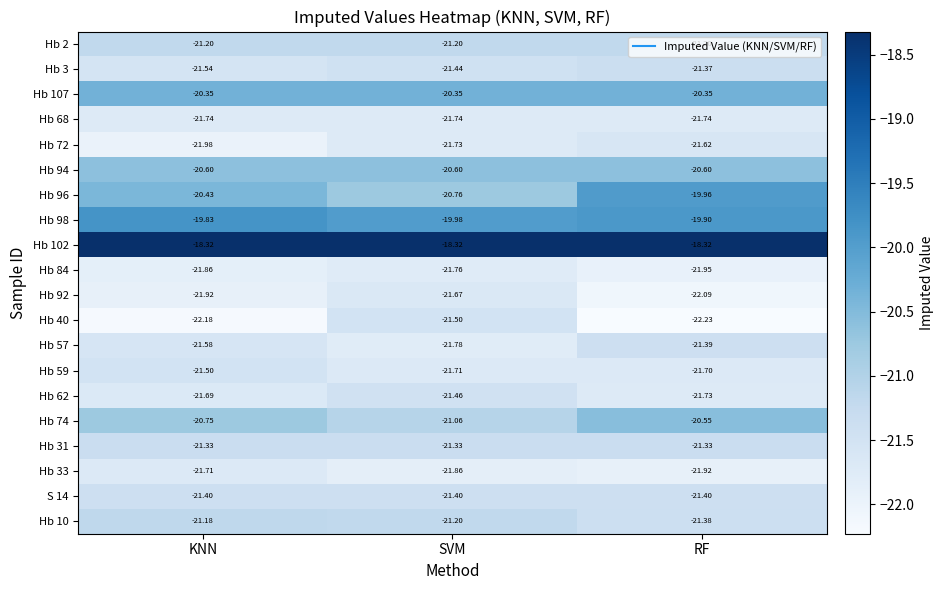

At which category is the sum across all series the highest?

RF